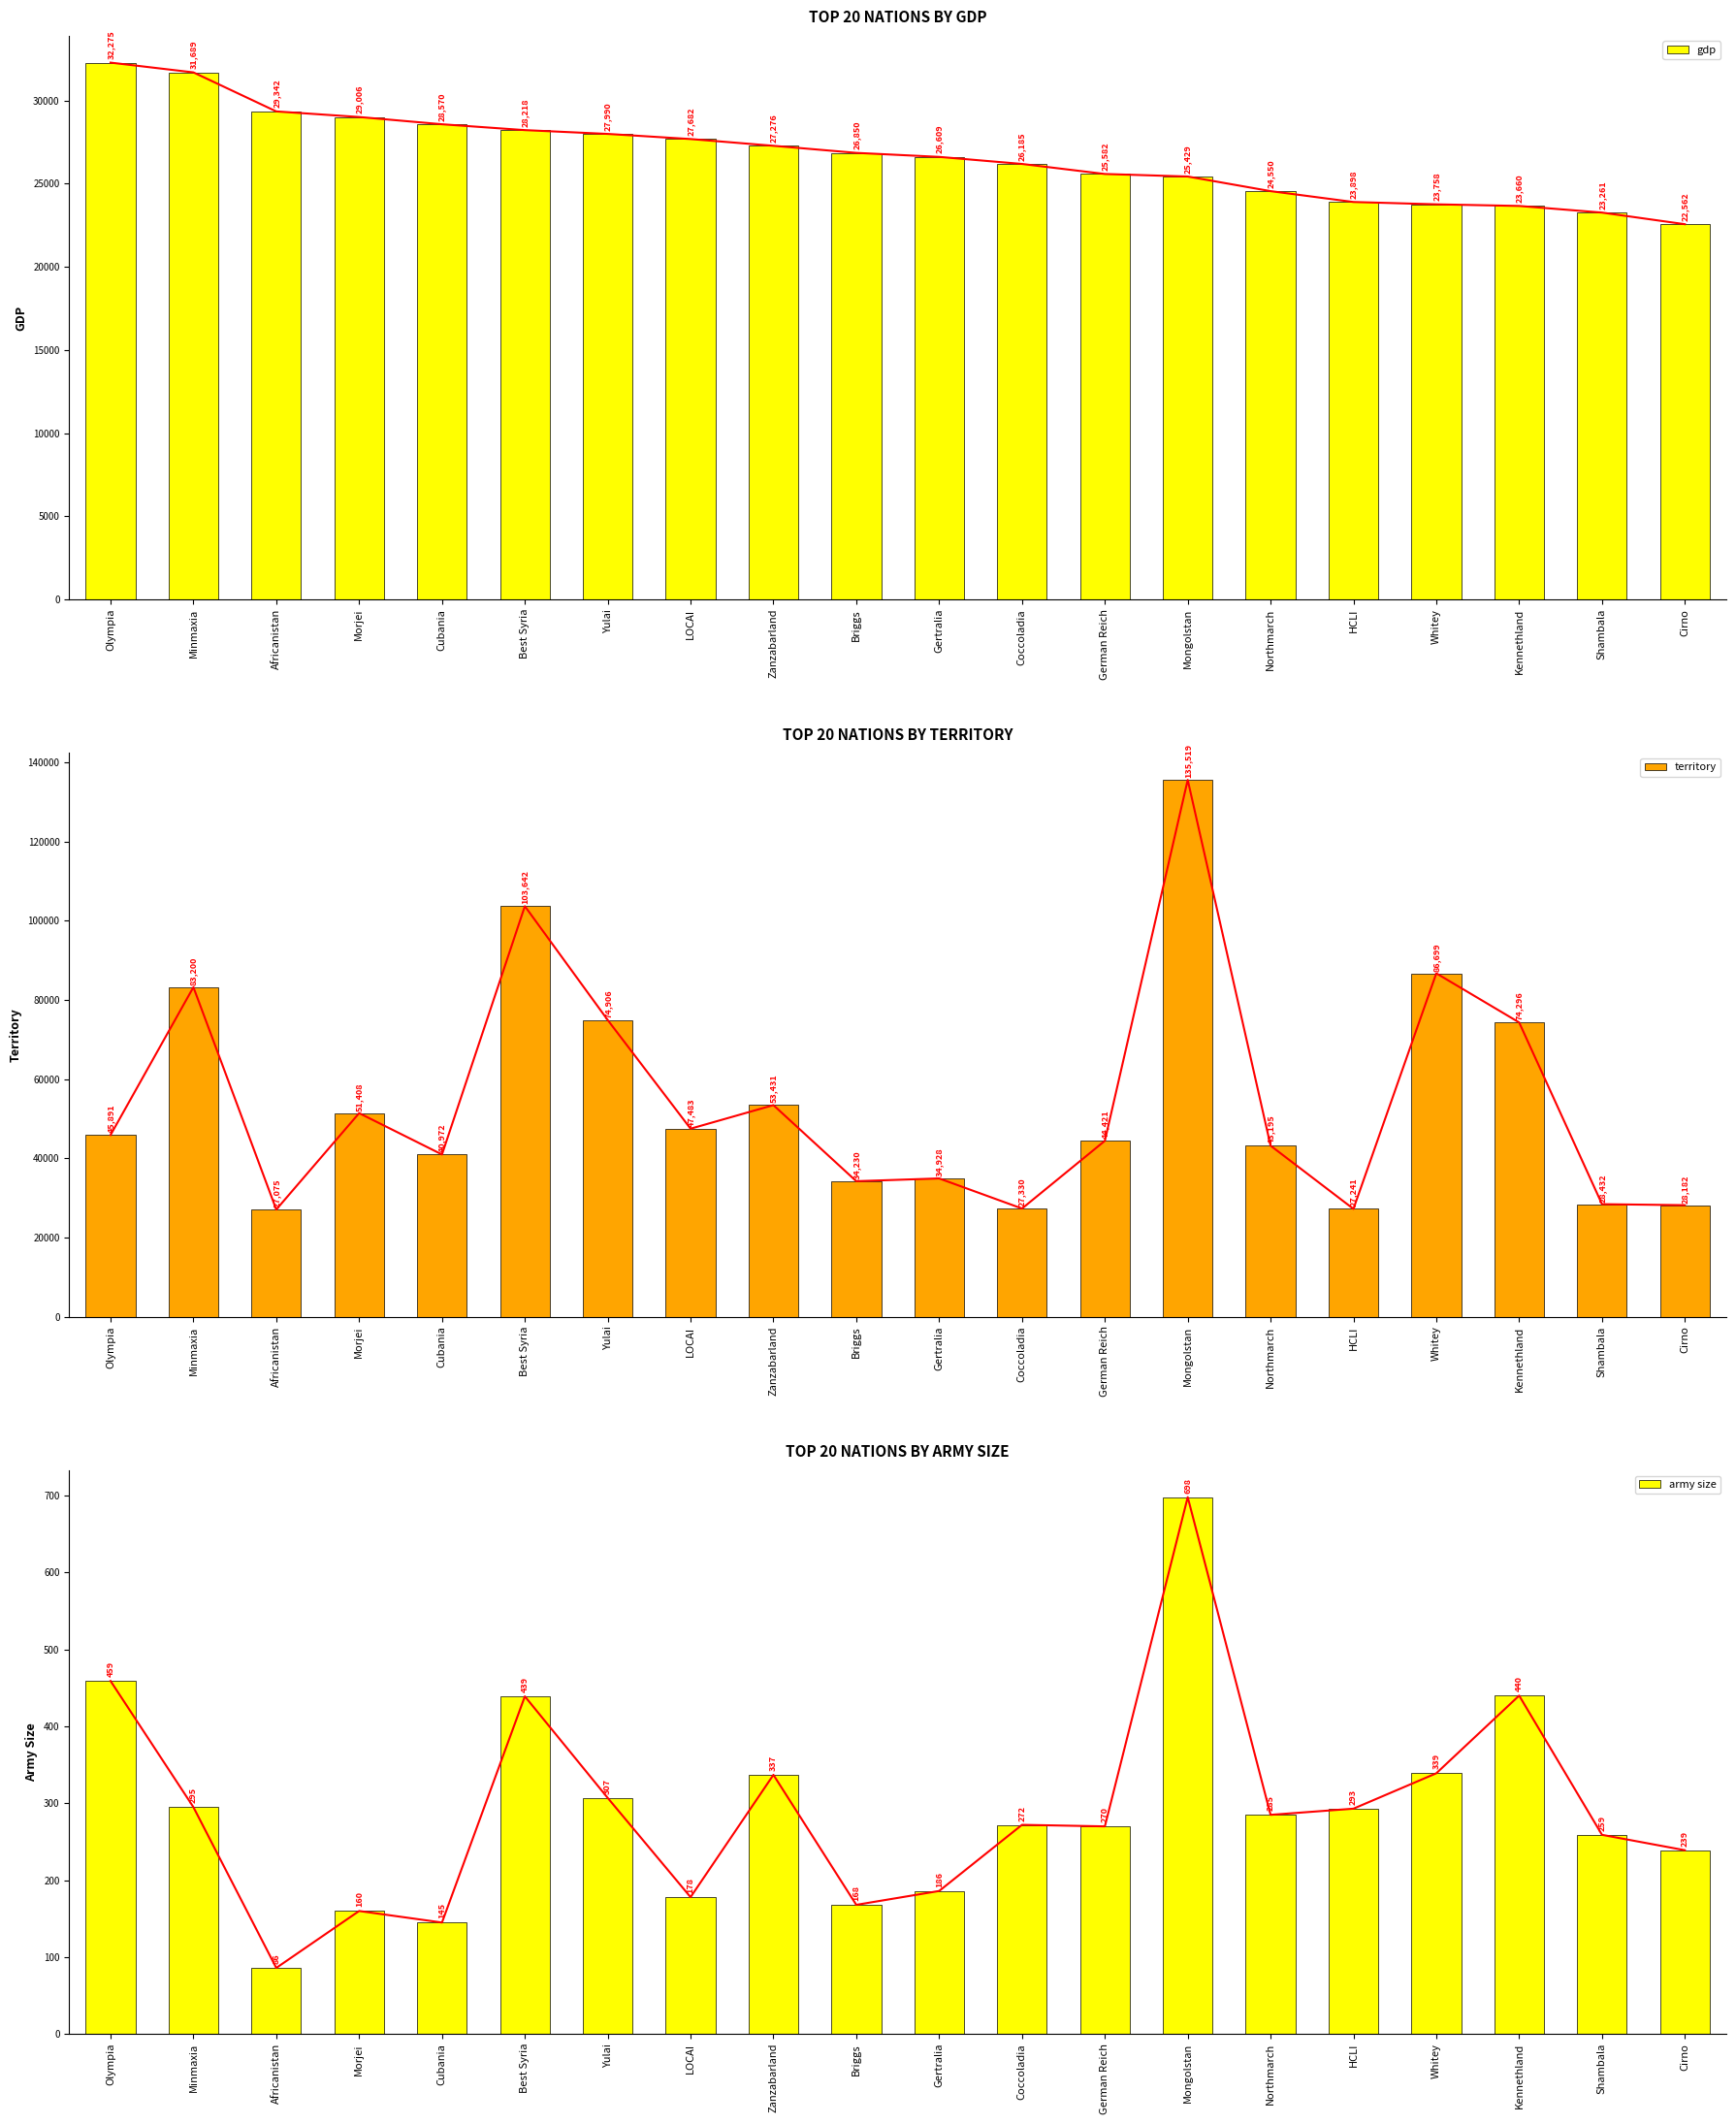

Read the army size value at Gertralia, to the nearest 100.

200